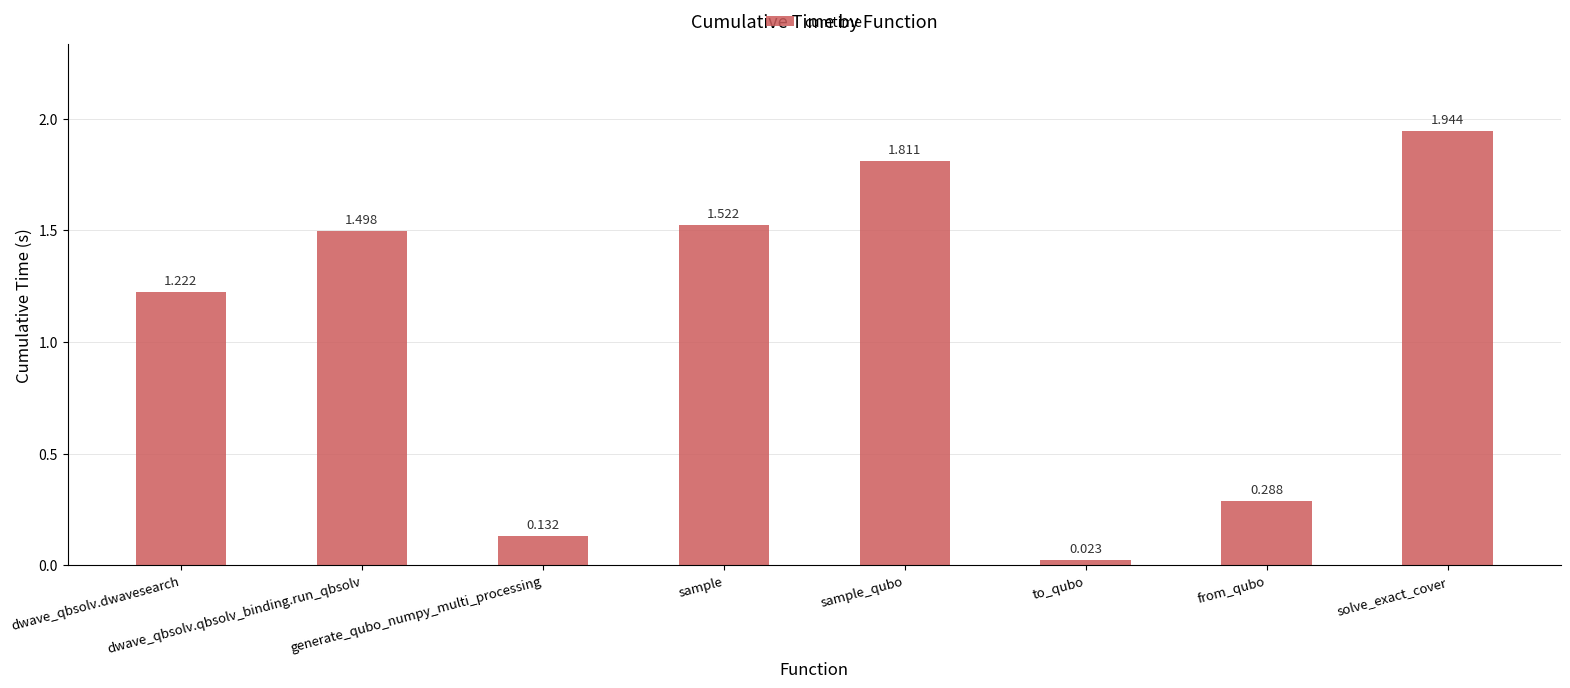

Which category has the lowest value across all series?

to_qubo